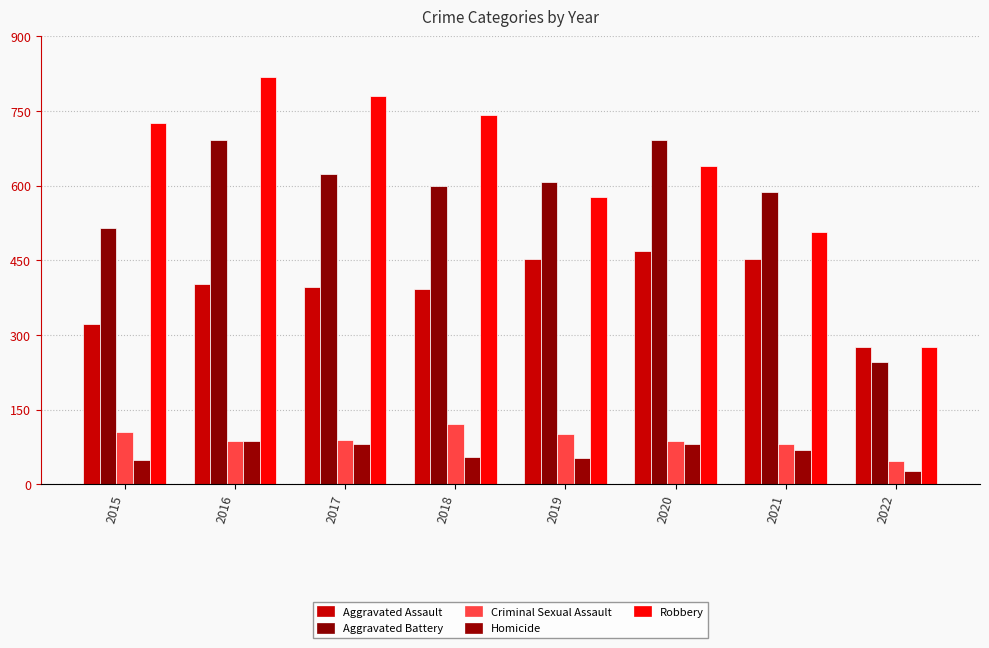

Is it true that Aggravated Assault equals 247 at 2021?

False